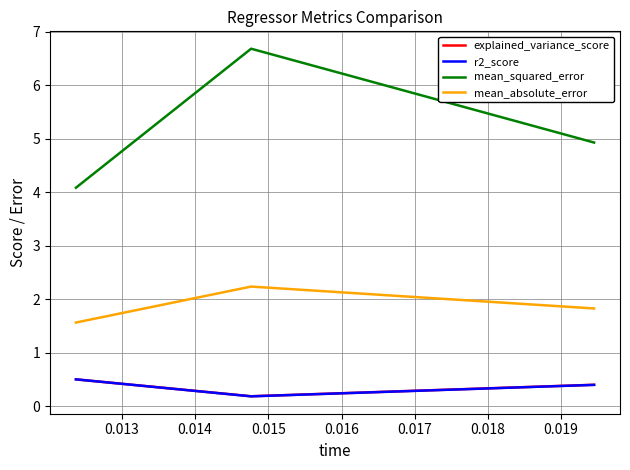

Which series has the largest range (max minus min)?

mean_squared_error